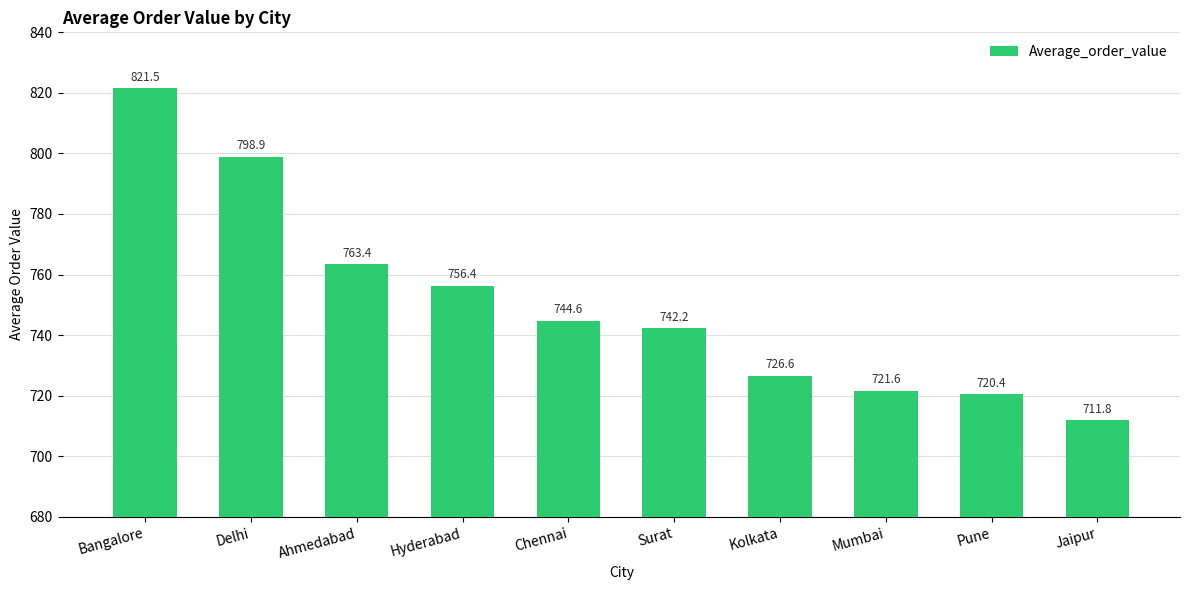

Reading left to right, list all the values displayed in this chart.

821.5	798.9	763.4	756.4	744.6	742.2	726.6	721.6	720.4	711.8